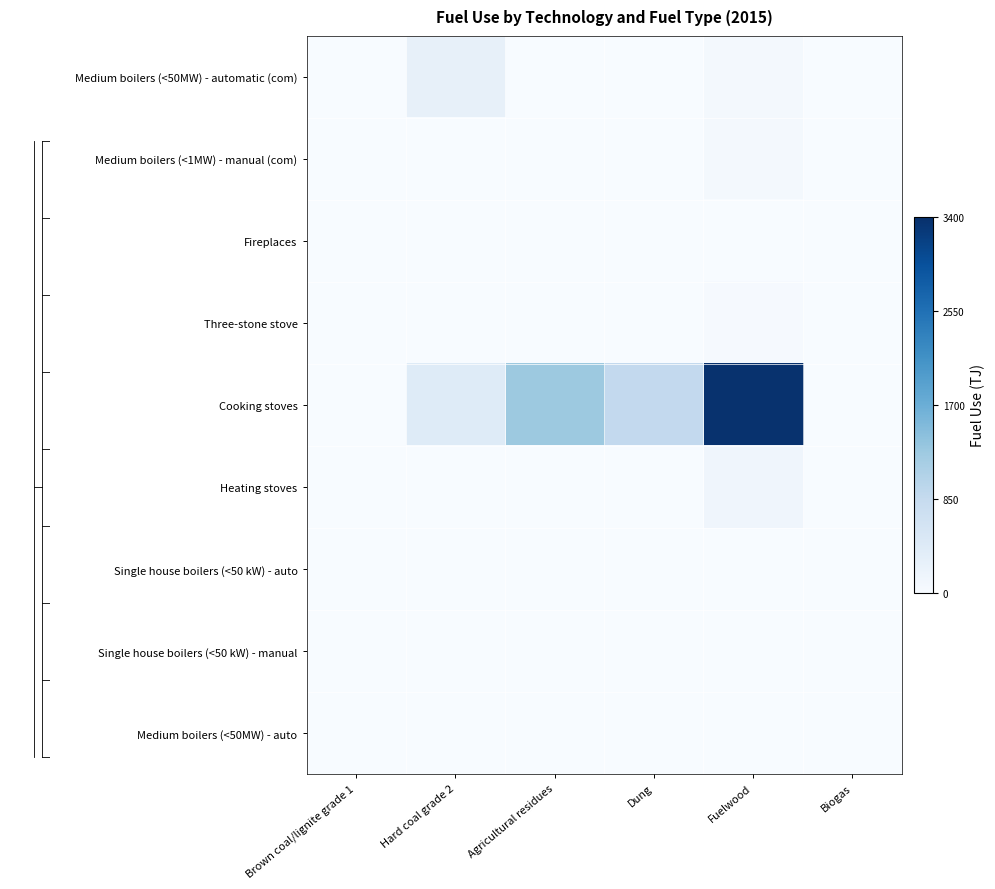

What is the total value across all series at Fuelwood?

1.1